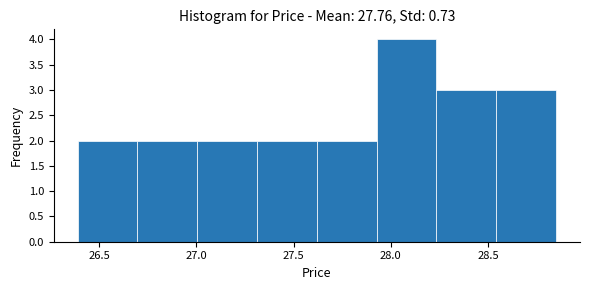

Reading left to right, list every bar in this chart as the range it spans on the x-axis followed by its height. Neither the bar edges nor the heights are printed on the chart, so give them approximately, as read against the axes.

26.40 to 26.70: 2
26.70 to 27.00: 2
27.00 to 27.30: 2
27.30 to 27.60: 2
27.60 to 27.95: 2
27.95 to 28.25: 4
28.25 to 28.55: 3
28.55 to 28.85: 3